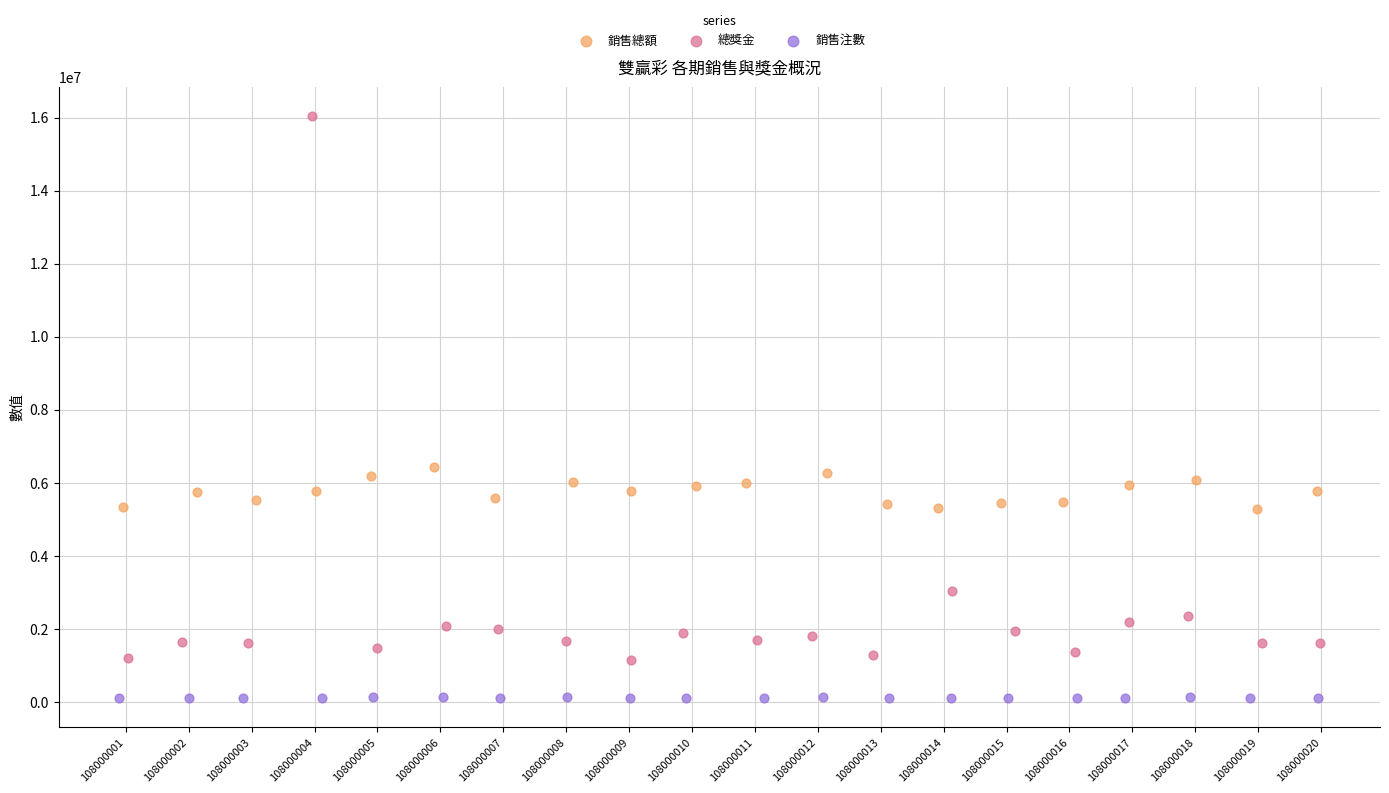

What are all the series names shown in the legend?

銷售總額, 總獎金, 銷售注數